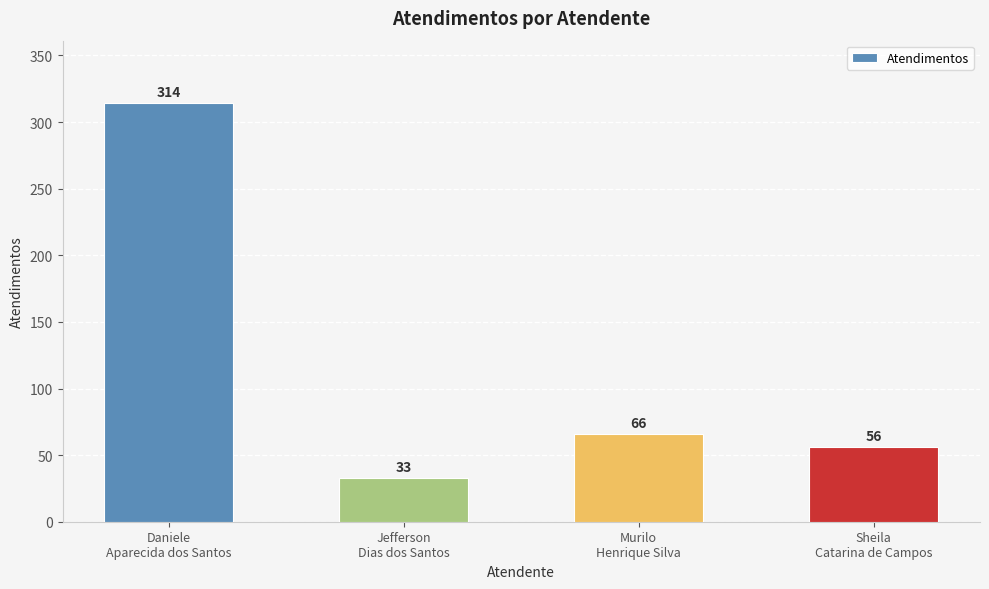

What is the label of the 4th bar from the left?

Sheila
Catarina de Campos